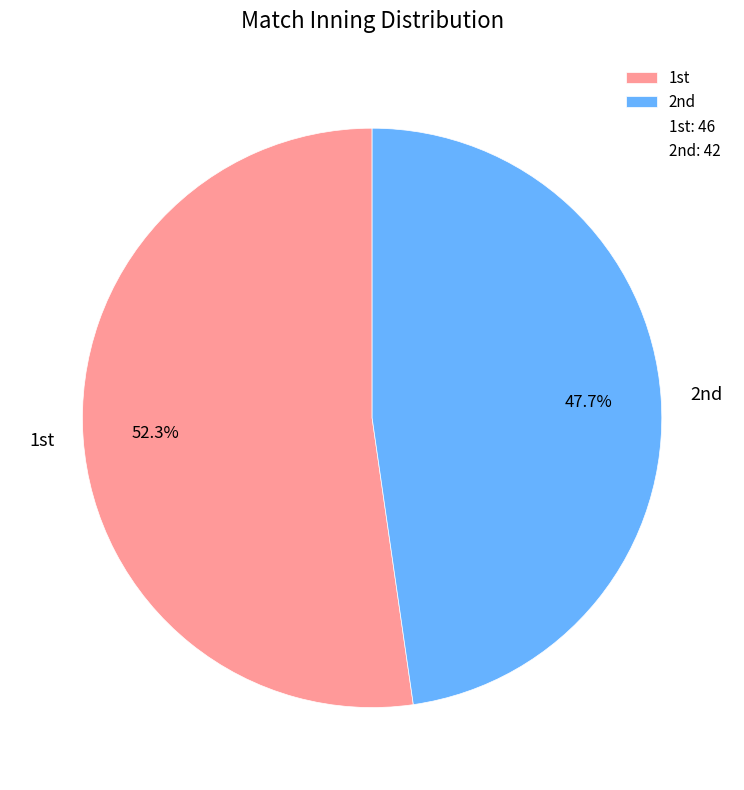

Which category has the biggest portion of the pie?

1st